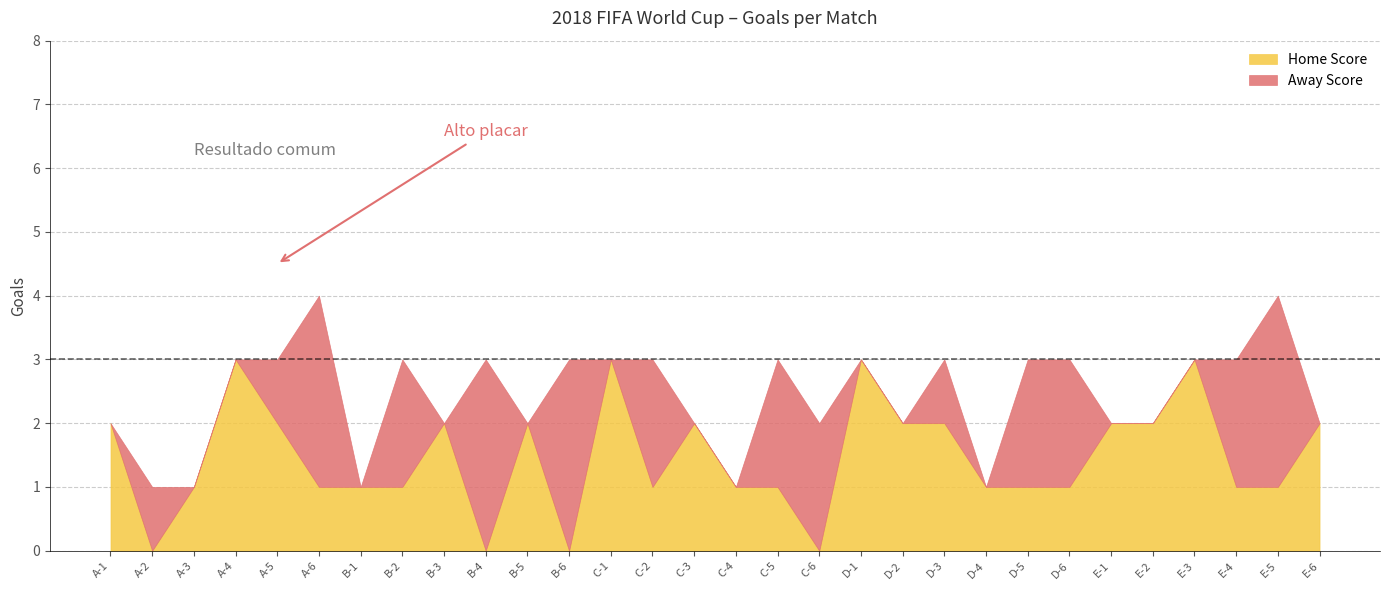

How many lines are shown in the chart?

2